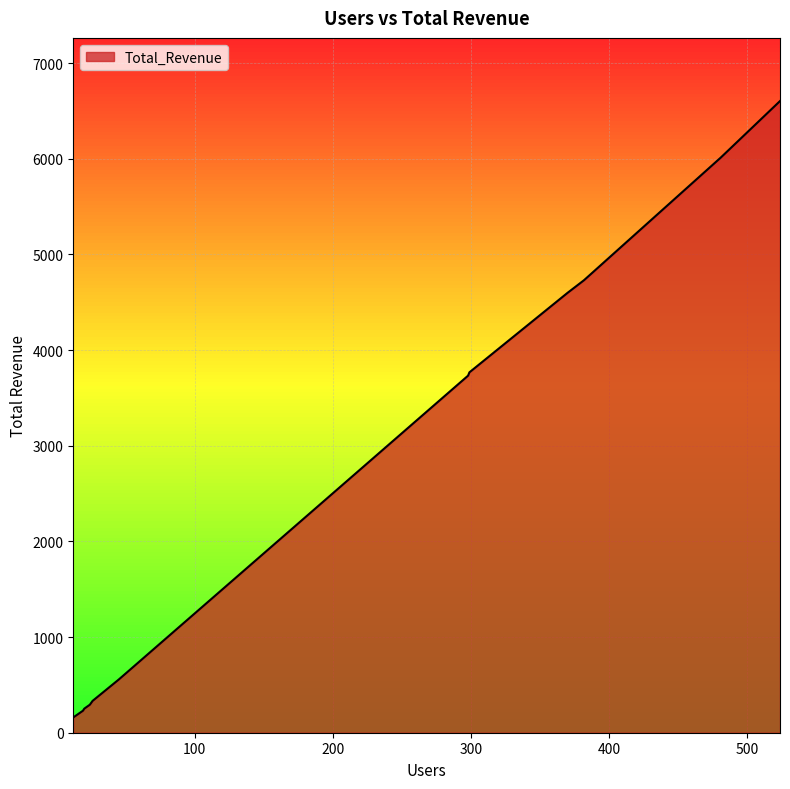

What is the difference between the maximum and minimum values?

6444